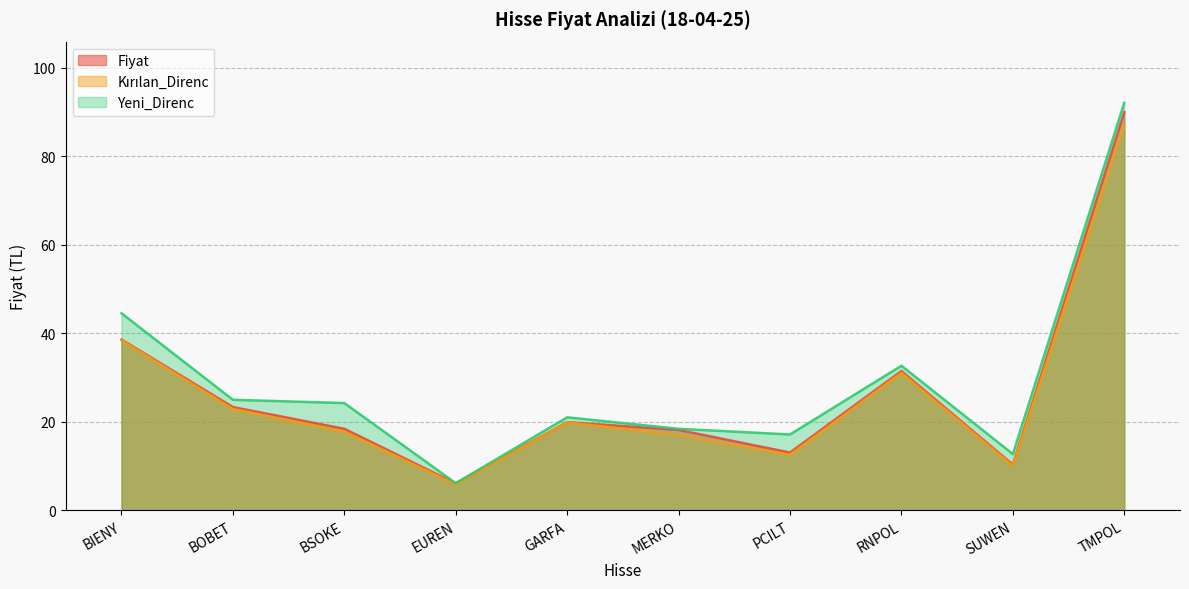

Rank the categories by Yeni_Direnc value from lowest to highest.

EUREN, SUWEN, PCILT, MERKO, GARFA, BSOKE, BOBET, RNPOL, BIENY, TMPOL